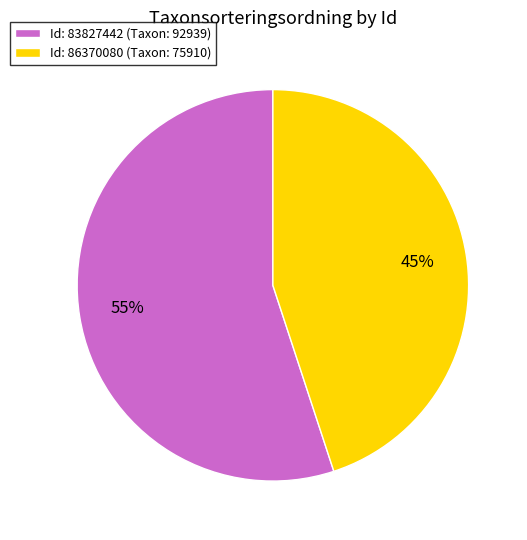

What percentage is the Id: 86370080 (Taxon: 75910) slice, to the nearest percent?

45%